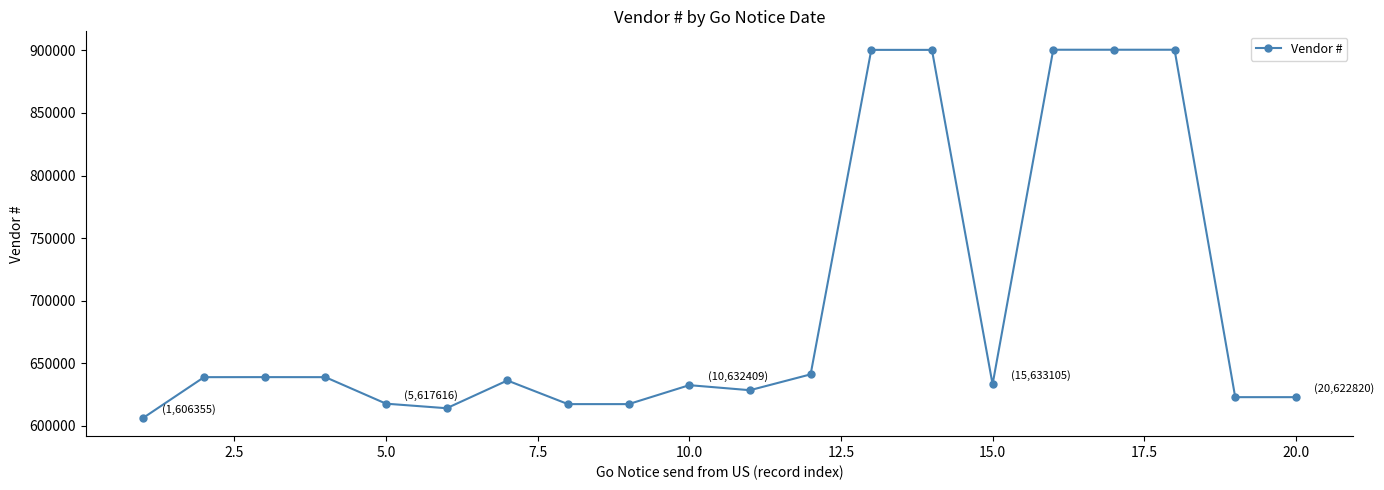

What is the value of the 15th point from the left?

633105